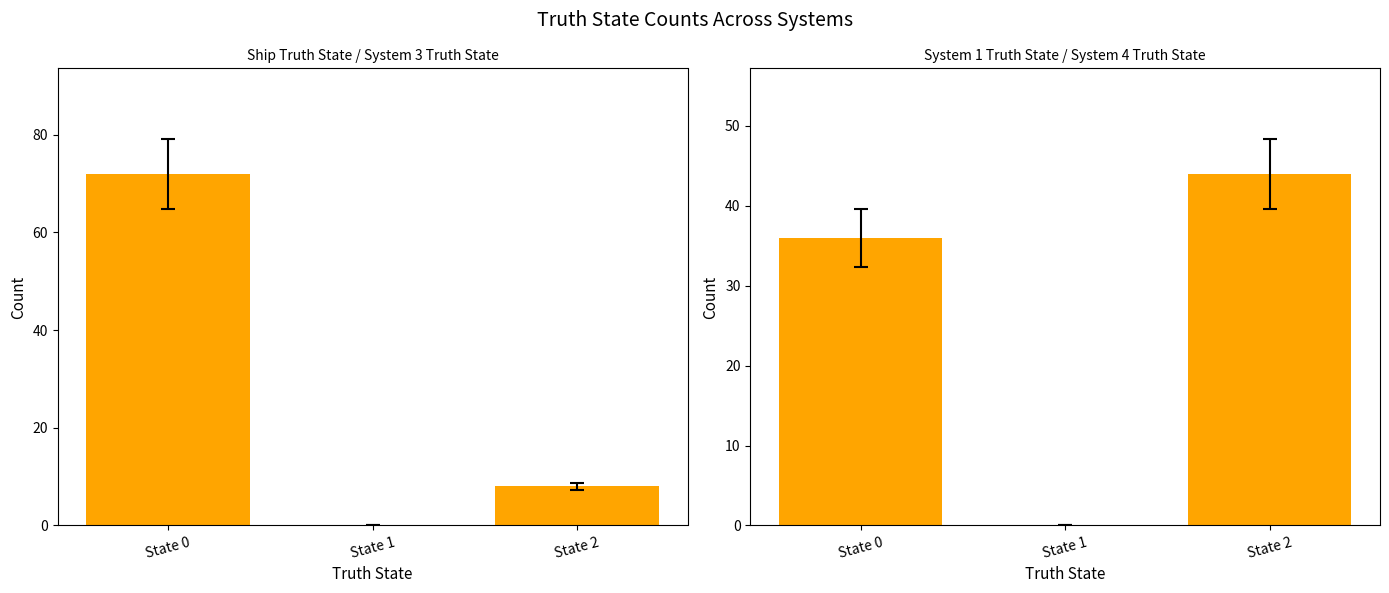

Reading left to right, extract all data points from this chart.

Ship + System 3: 72	0	8
System 1 + System 4: 36	0	44